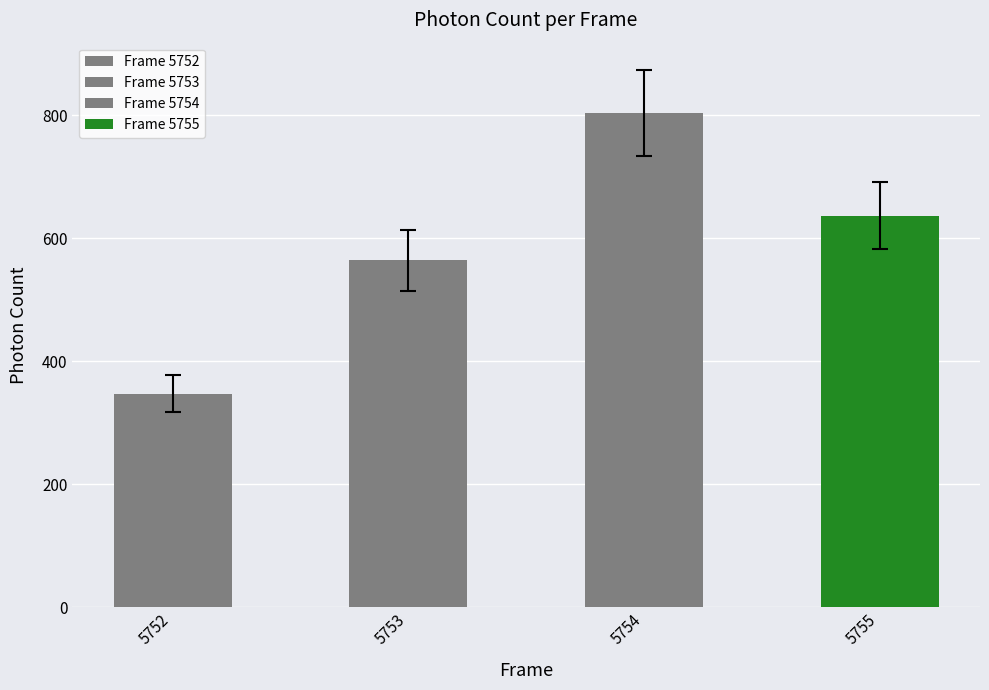

At which category does the chart reach its peak across all series?

5754